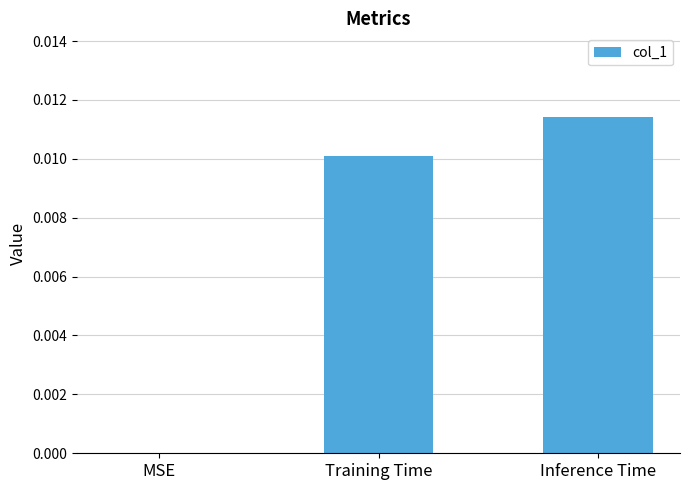

Where is the data nearest to the value 0?

MSE